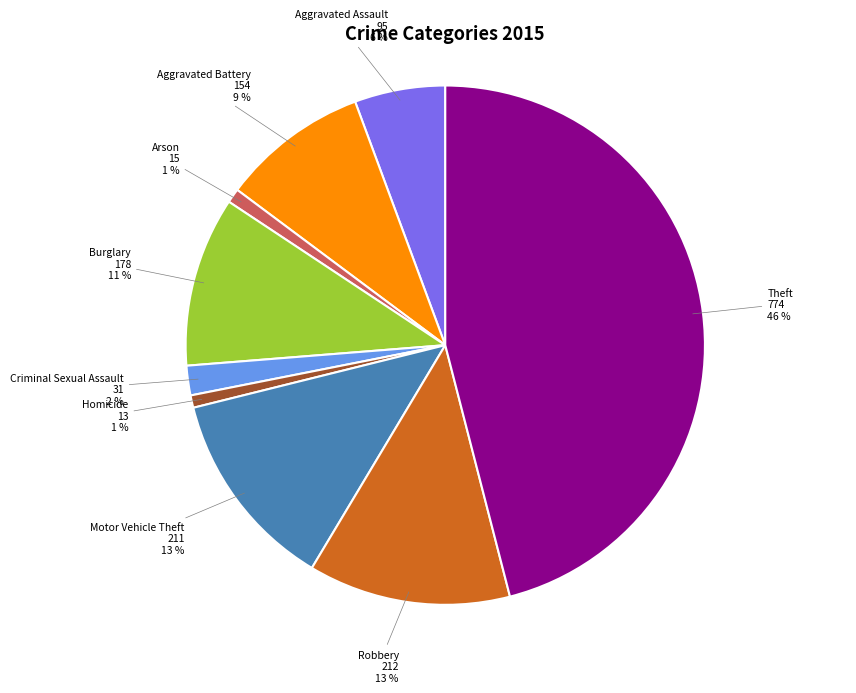

How many slices are in this pie chart?

9